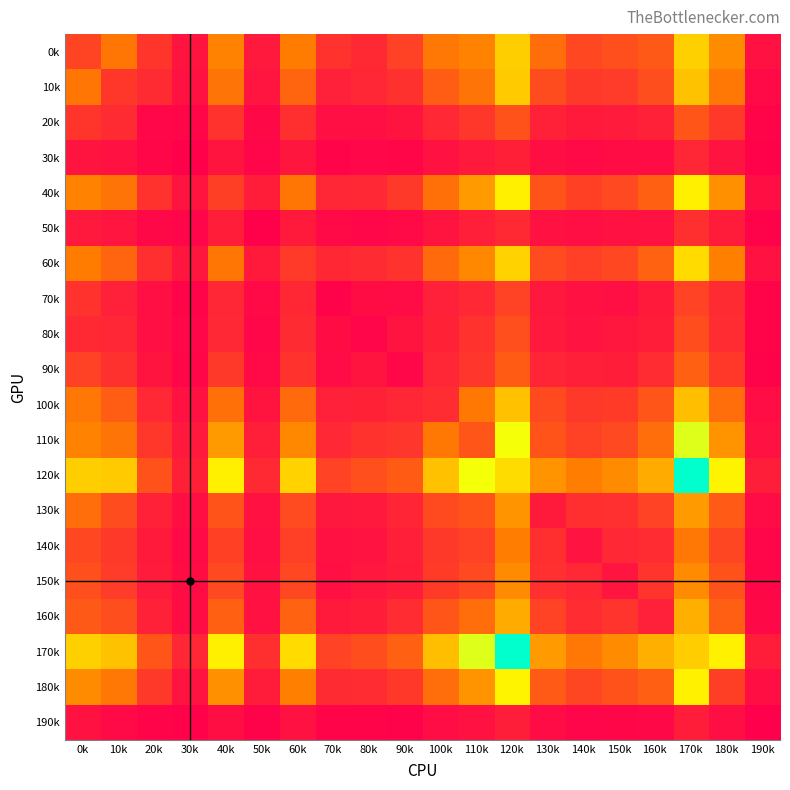

Which series has the largest total across all categories?

170k